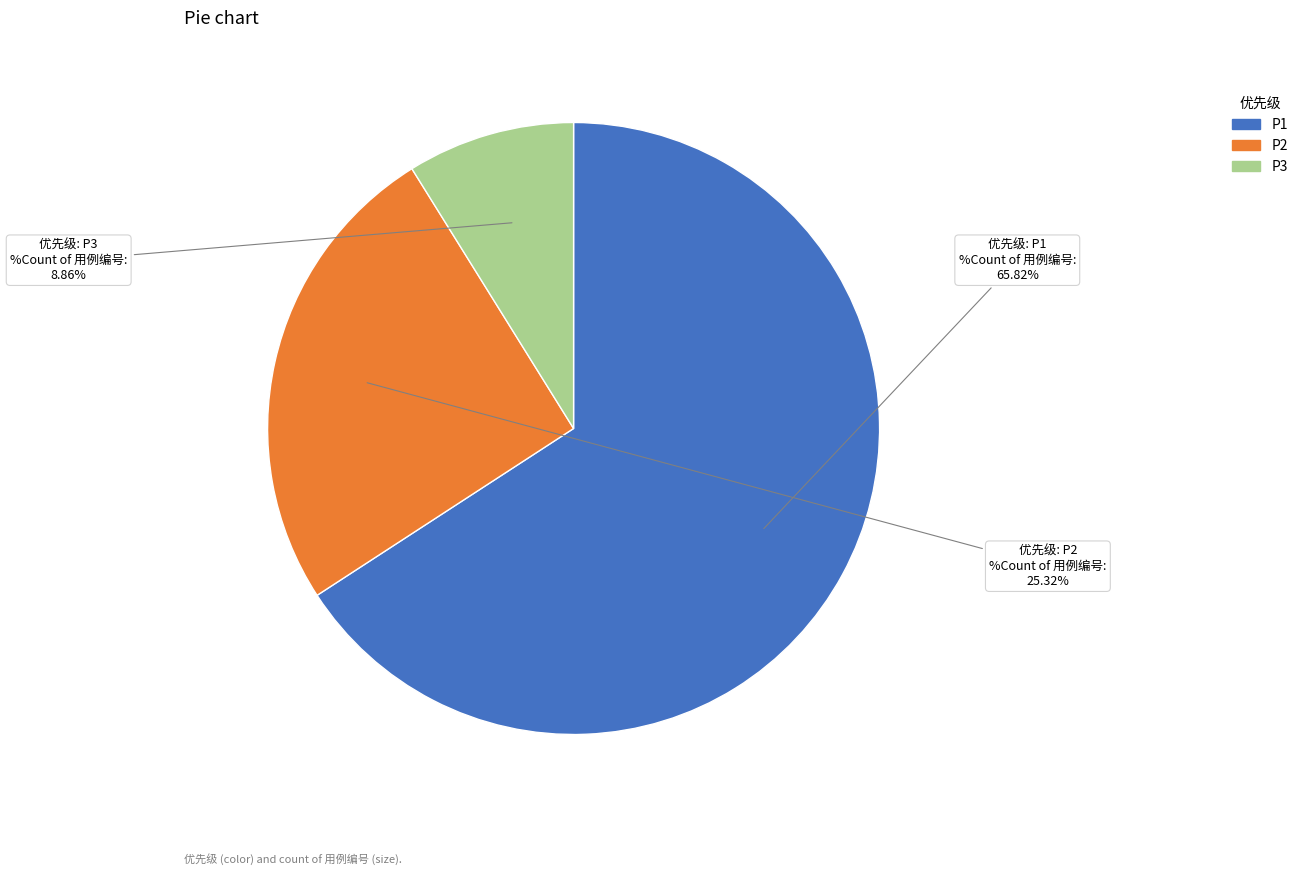

Count the number of slices in the pie.

3